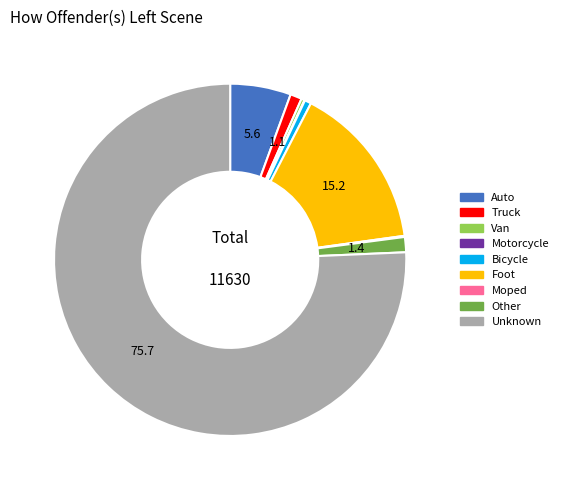

What is the majority slice?

Unknown